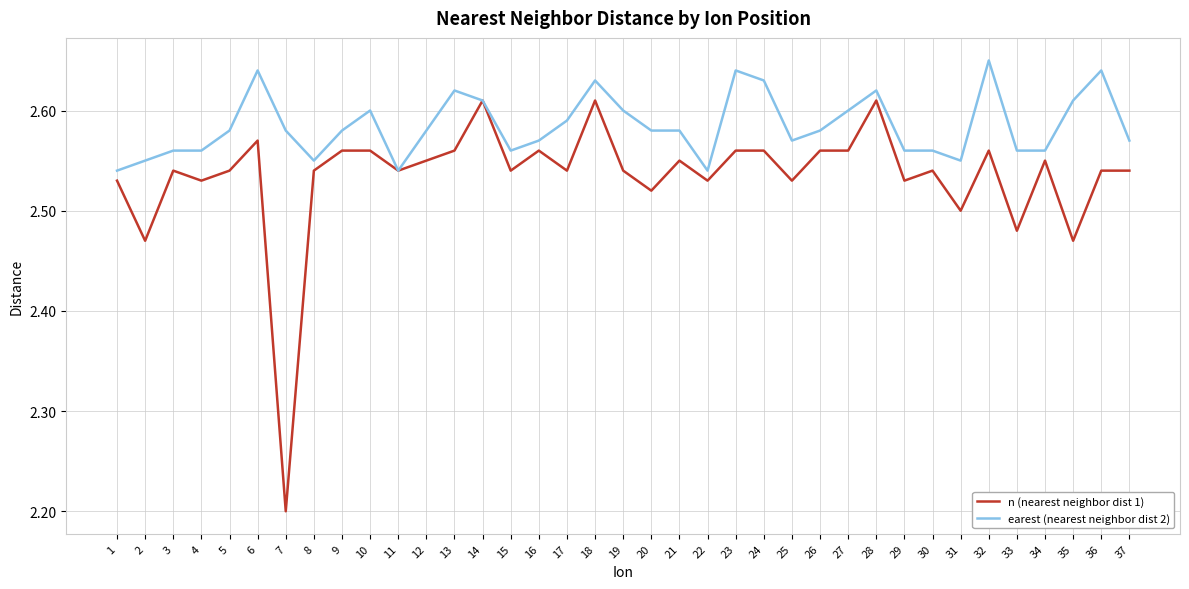

Between 15 and 24, which series saw the biggest shift?

earest (nearest neighbor dist 2)